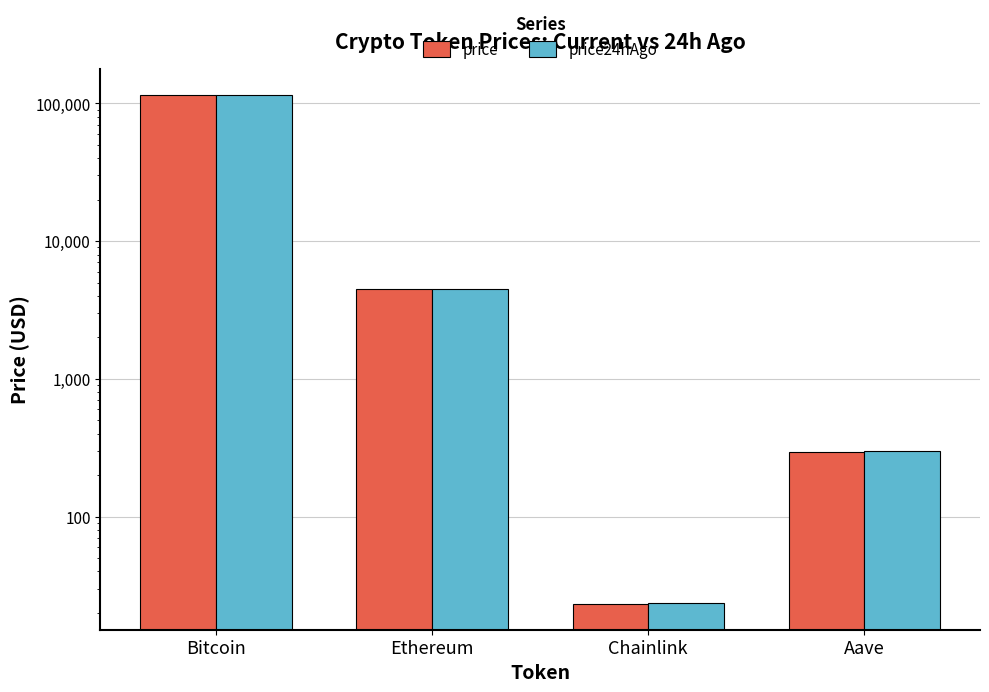

The price24hAgo series shows 27764.6 at Bitcoin. True or false?

False